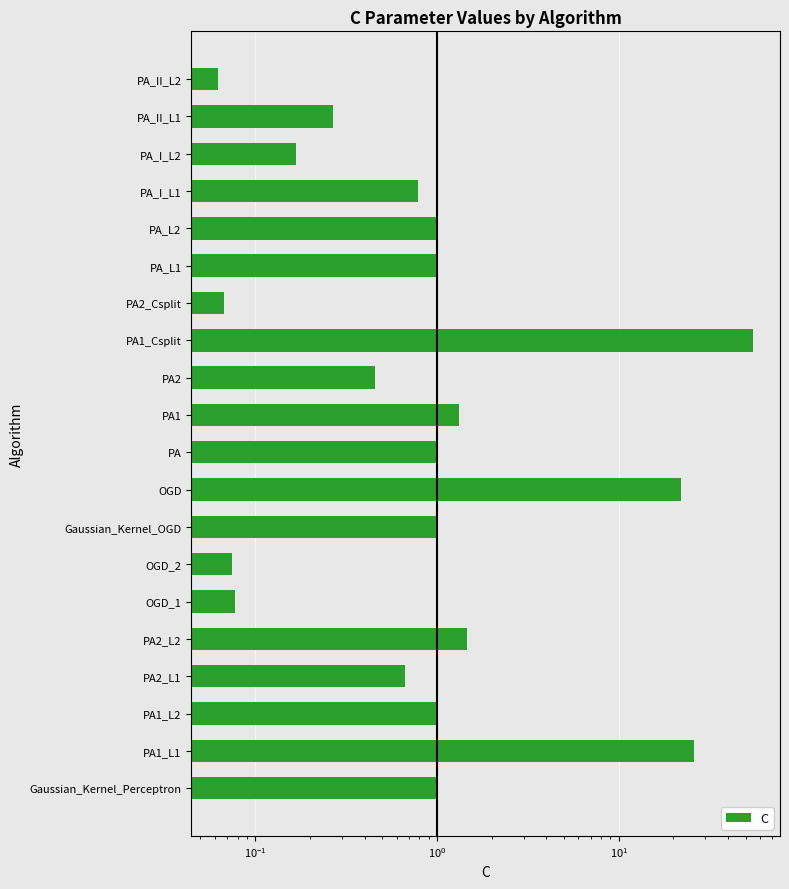

What is the difference between the maximum and minimum values?

54.9